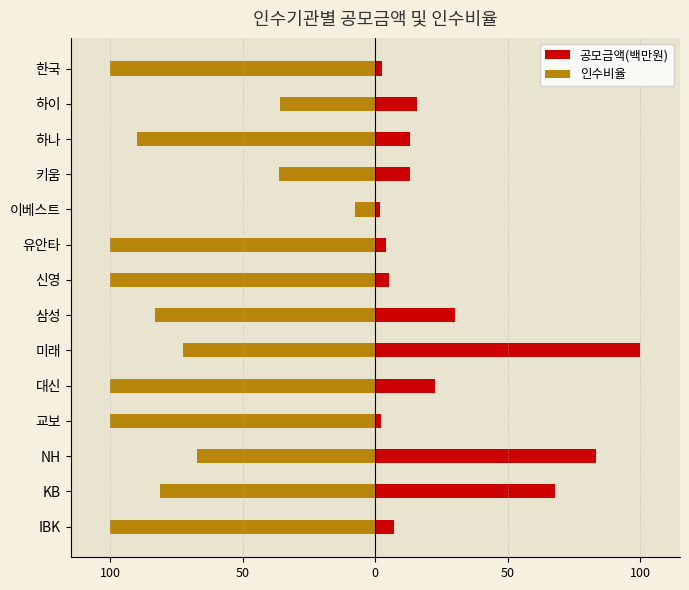

How many bars are there in total?

28